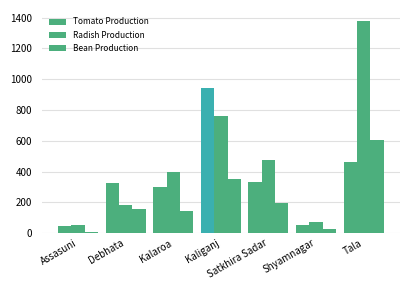

How many bars are there in total?

21